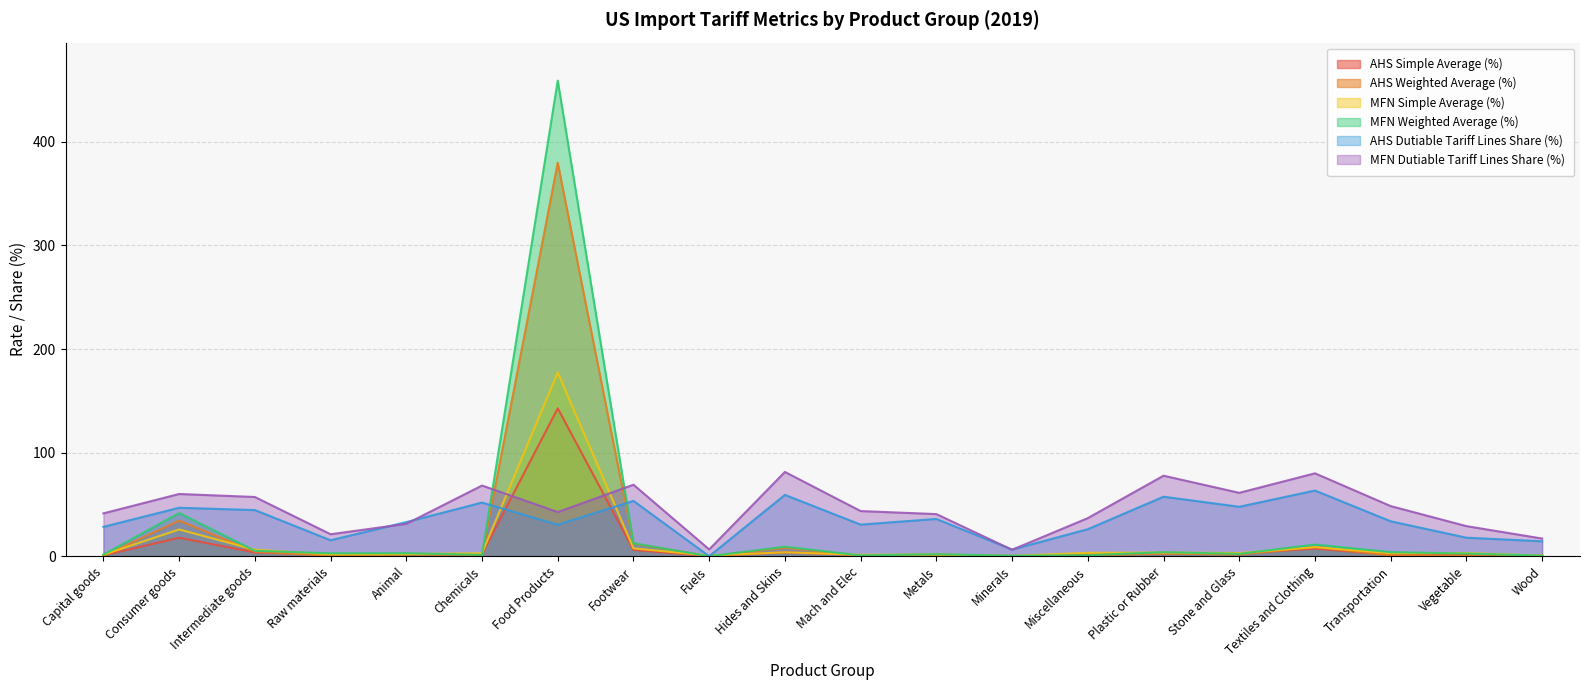

Where is MFN Simple Average (%) nearest to the value 88?

Consumer goods